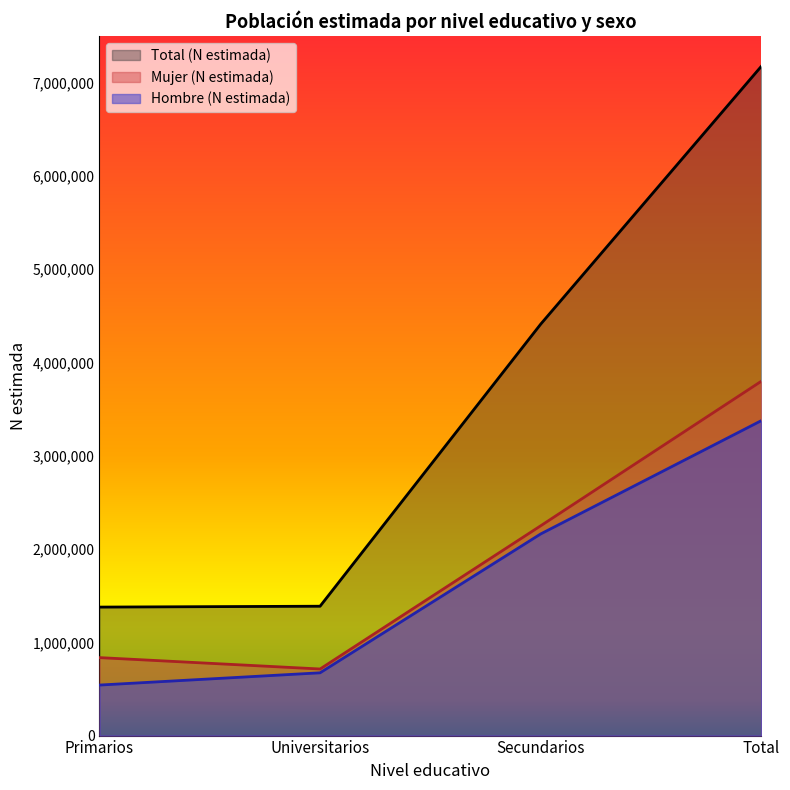

Where does the Mujer (N estimada) series first go above 2249521?

Total